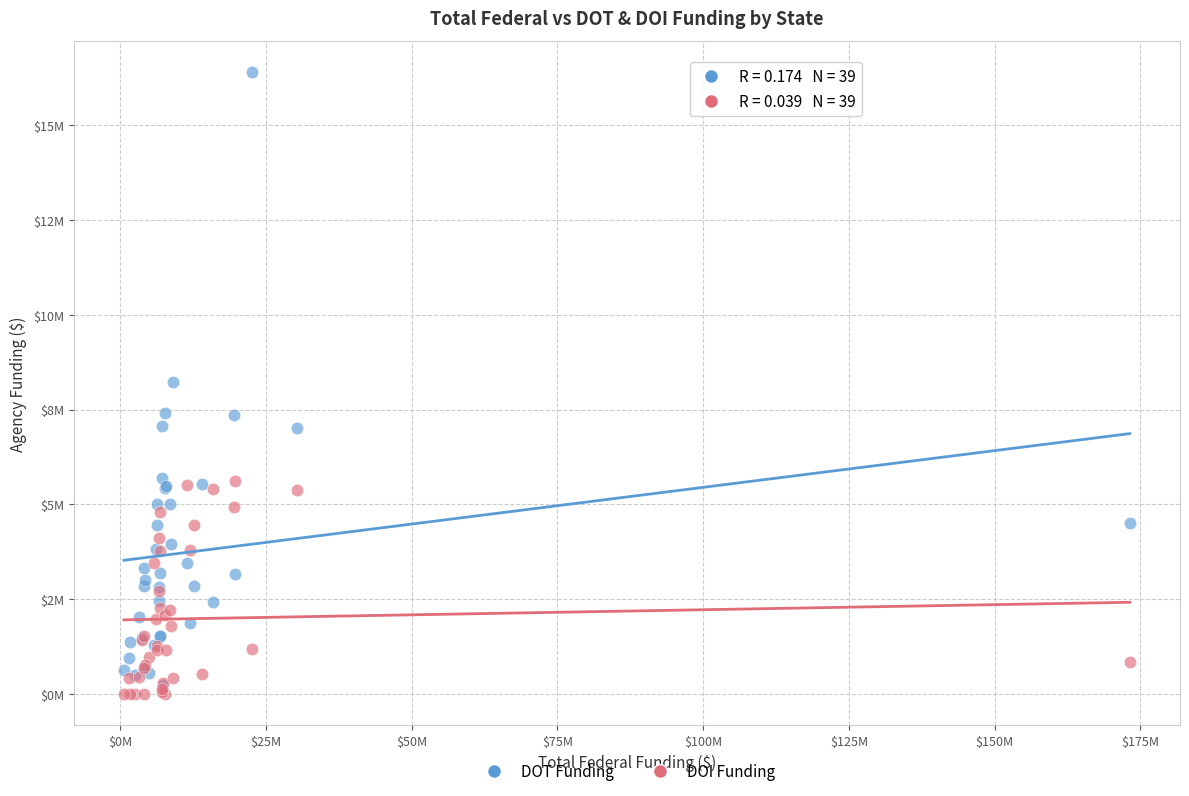

Which series contains the lowest Y value?

DOI Funding